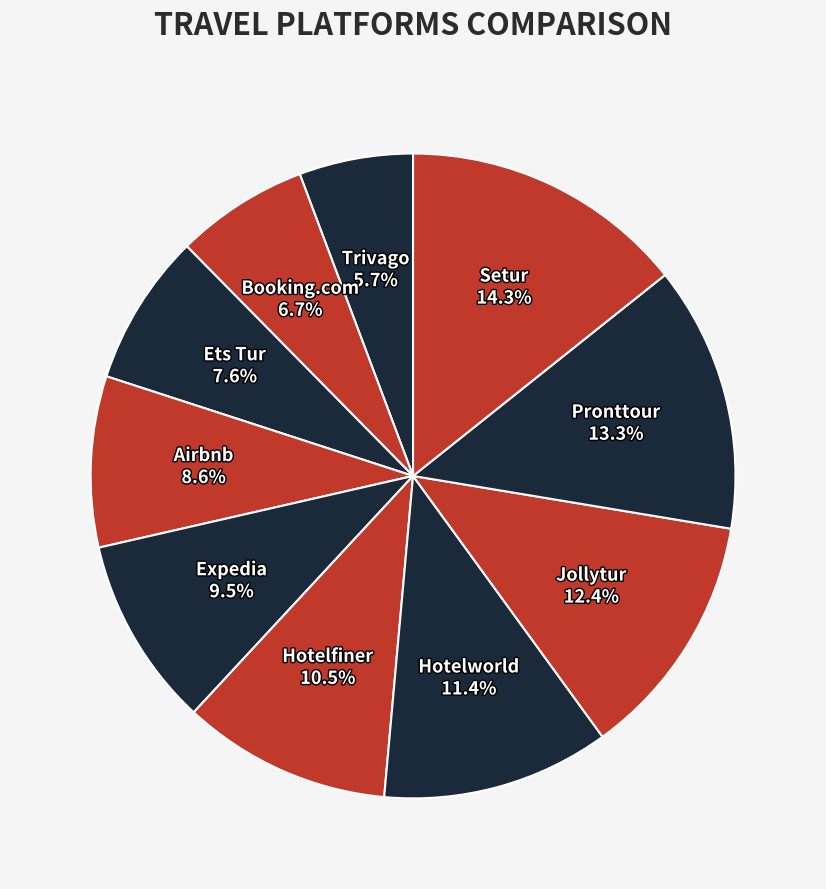

How many slices are in this pie chart?

10